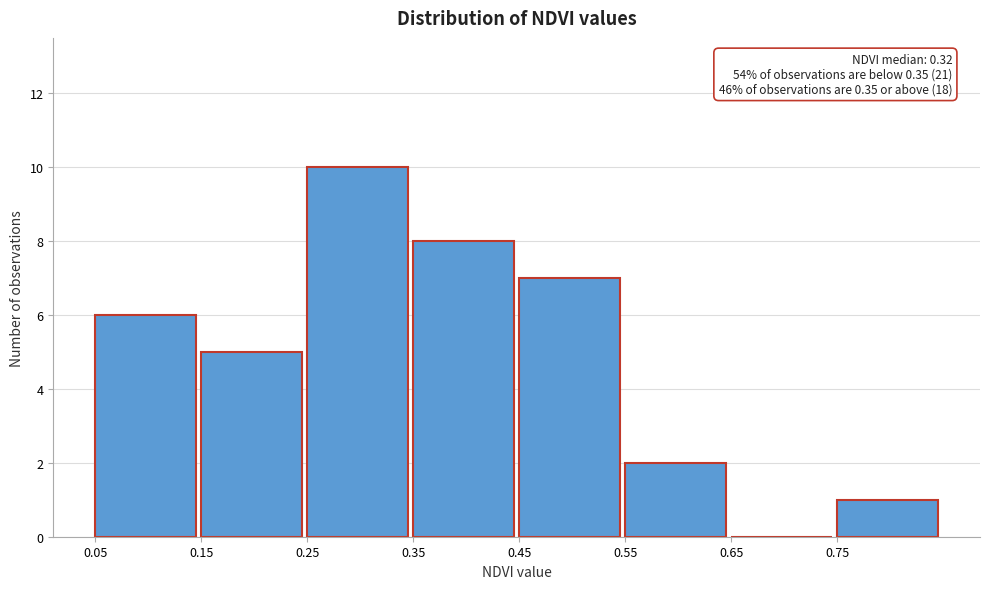

Over which range of the x-axis is the bar tallest?

0.25 to 0.35